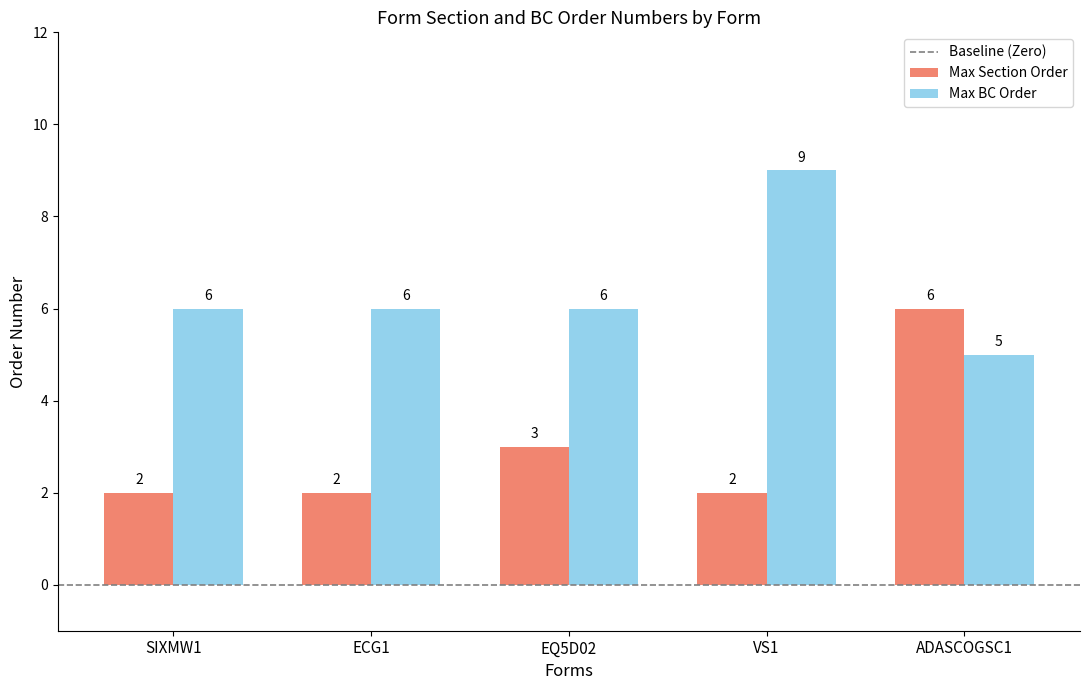

Rank the series at ECG1 from lowest to highest value.

Max Section Order, Max BC Order